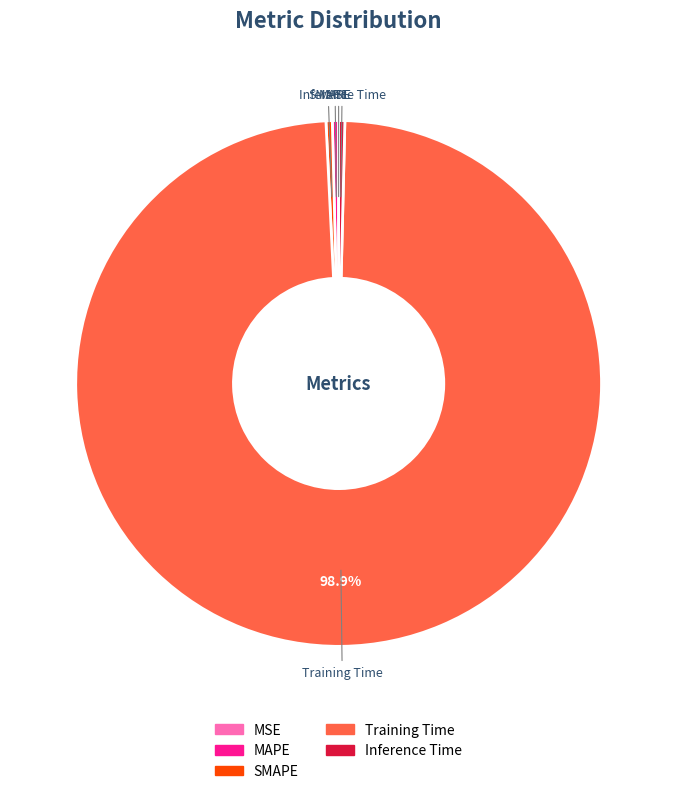

To the nearest percent, what portion does Training Time represent?

99%